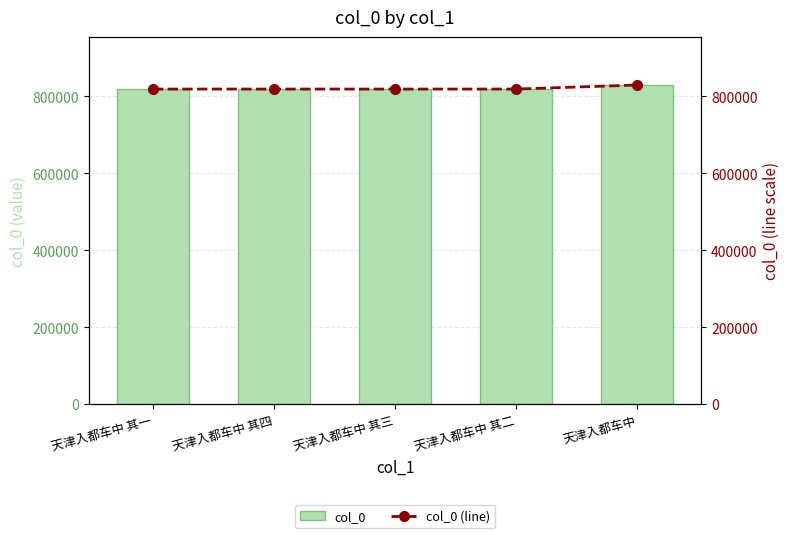

Reading left to right, list all the values displayed in this chart.

col_0: 819177	819180	819179	819178	829661
col_0 (line): 819177	819180	819179	819178	829661